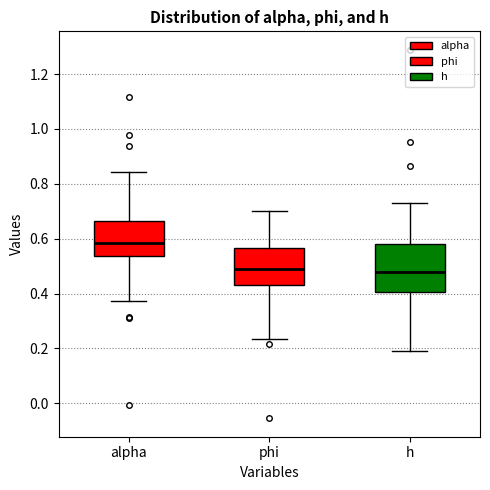

Reading left to right, read every box against the y-axis: the position of its median line, the range the box covers, and the ends of its whiskers. The values are not printed on the chart, so give them approximately, as read against the axis.

alpha: median 0.58, box 0.54 to 0.66, whiskers 0.38 to 0.84
phi: median 0.50, box 0.44 to 0.56, whiskers 0.24 to 0.70
h: median 0.48, box 0.40 to 0.58, whiskers 0.20 to 0.74